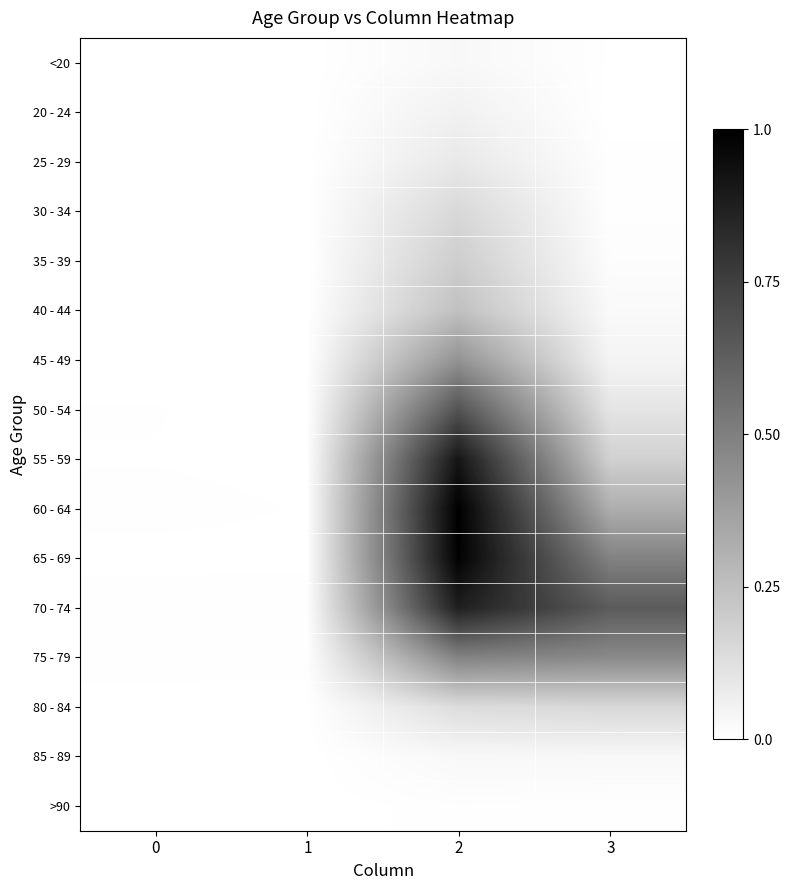

Count the number of data series in this chart.

16